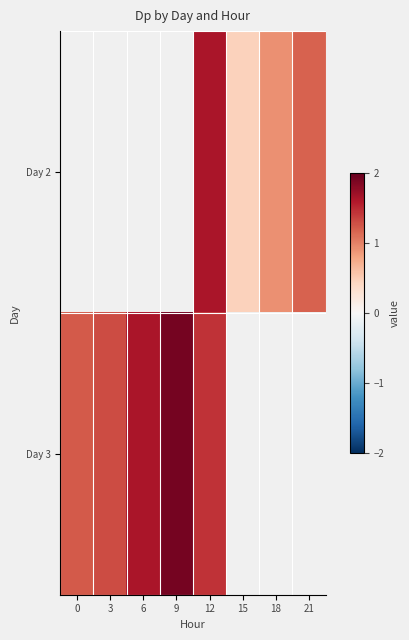

Between 15 and 21, which series saw the biggest shift?

Day 2